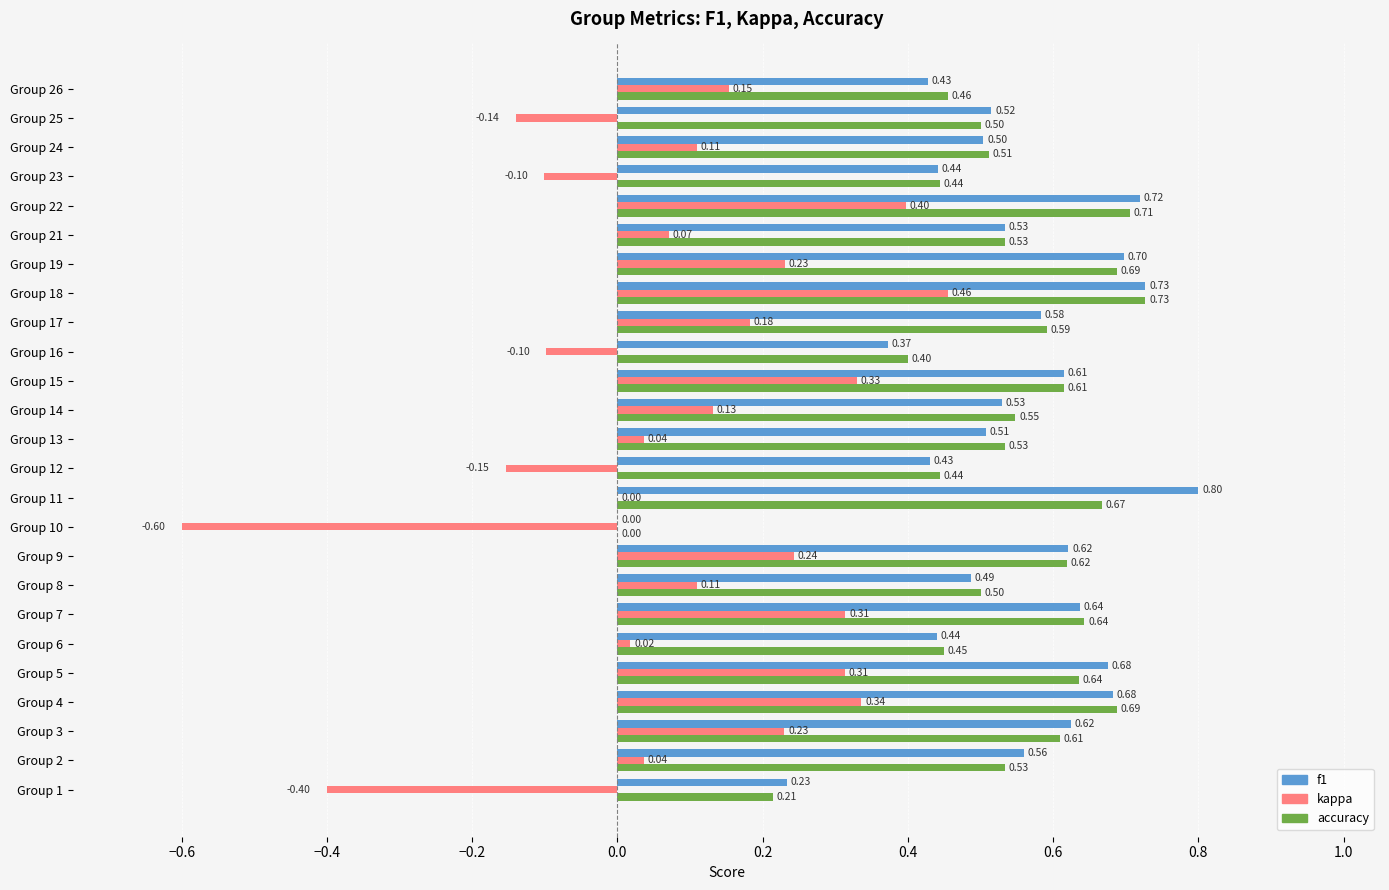

What is the sum of the f1 values at Group 21 and Group 12?

1.0